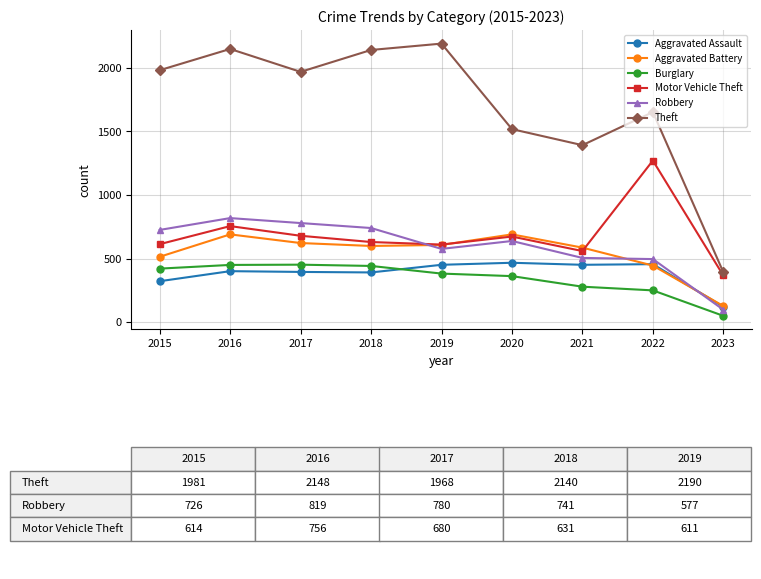

What is the value of the Theft point at the 6th from the left?

1518